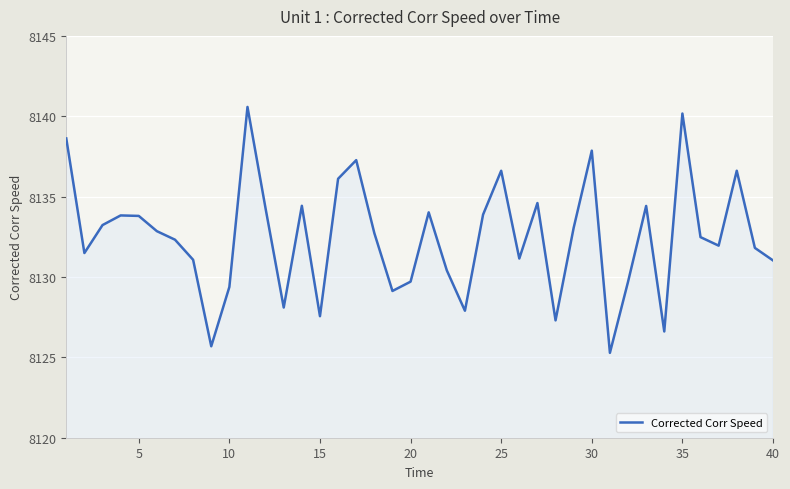

What is the minimum value shown in the chart?

8125.3